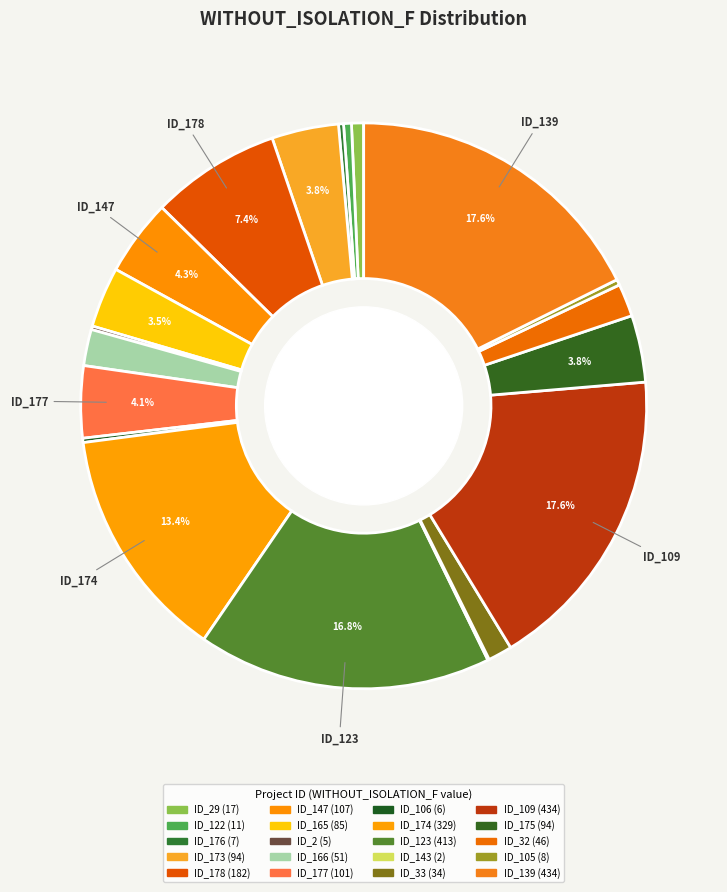

Is there a majority slice in this chart?

No